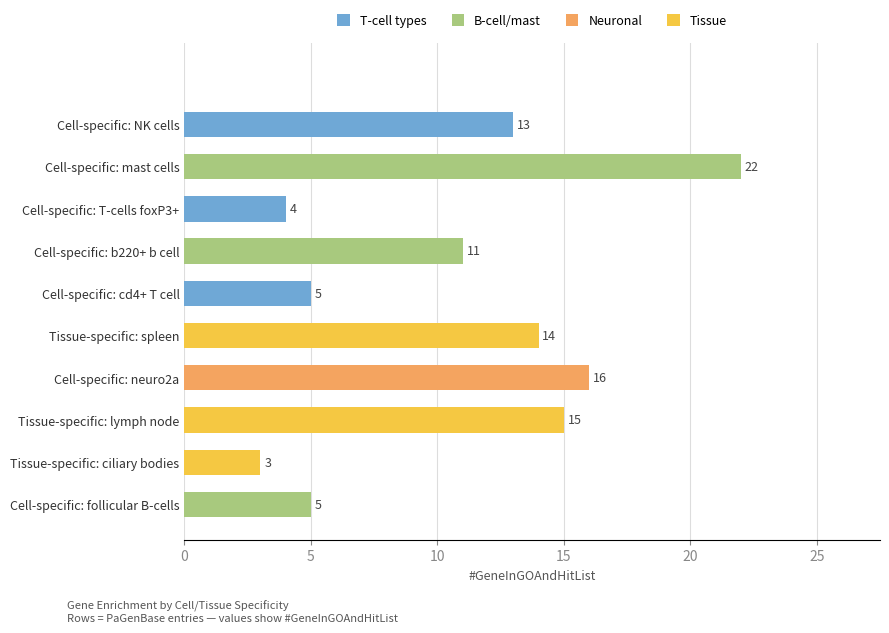

Between Tissue-specific: ciliary bodies and Cell-specific: NK cells, which is larger?

Cell-specific: NK cells